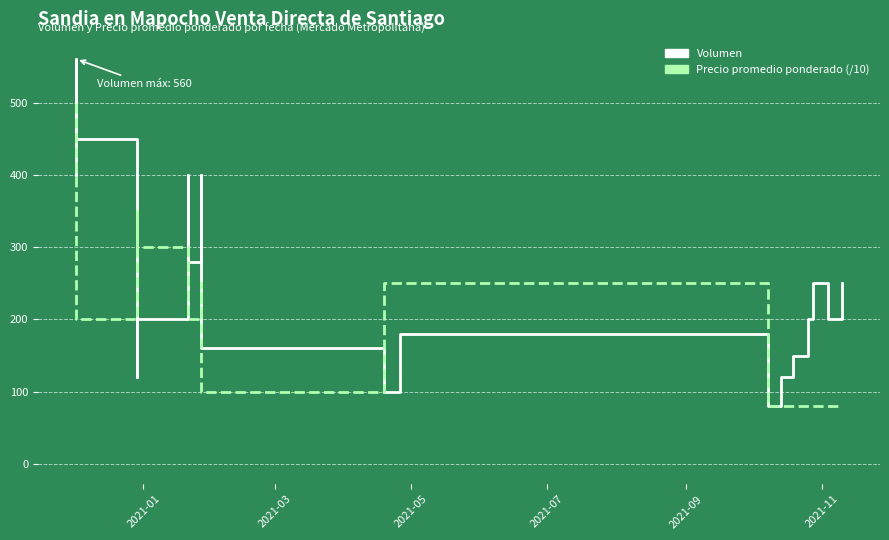

Is the value of Precio promedio ponderado at 17 greater than the value of Volumen at 6?

No